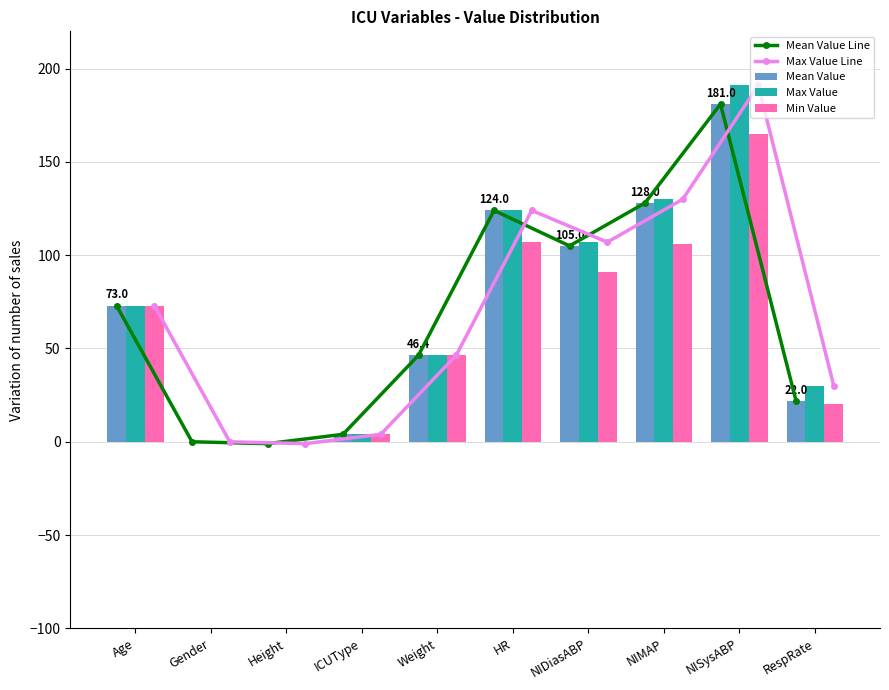

True or false: Mean Value Line has a value of 46.4 at Weight.

True